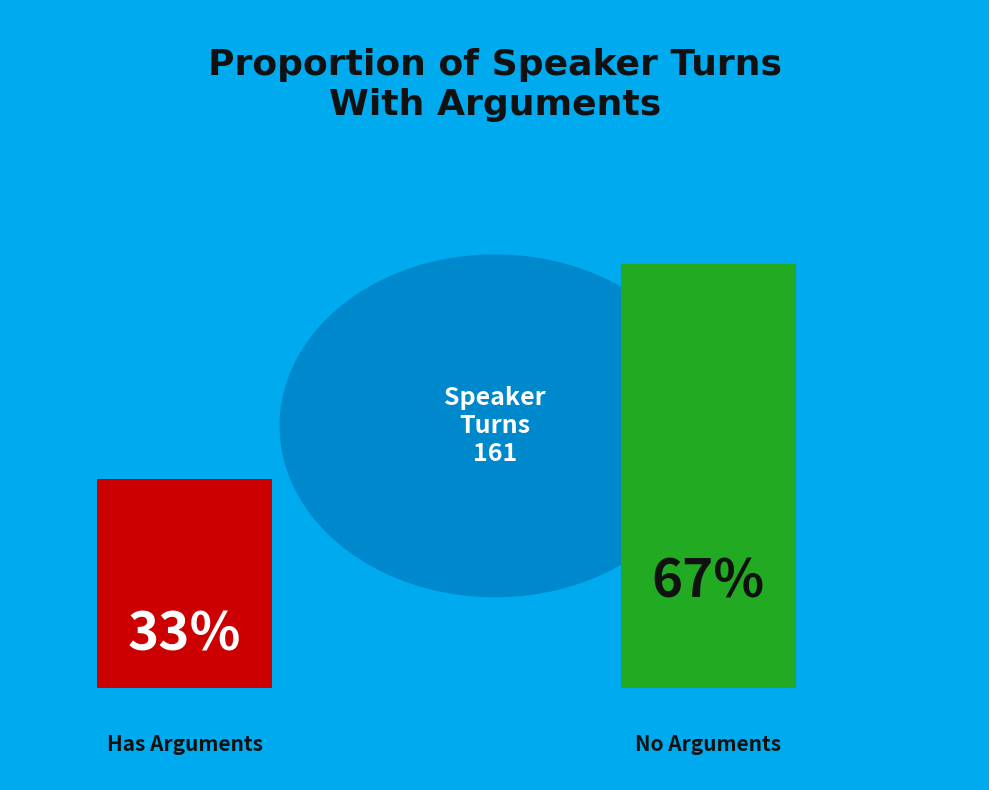

What is the majority slice?

No